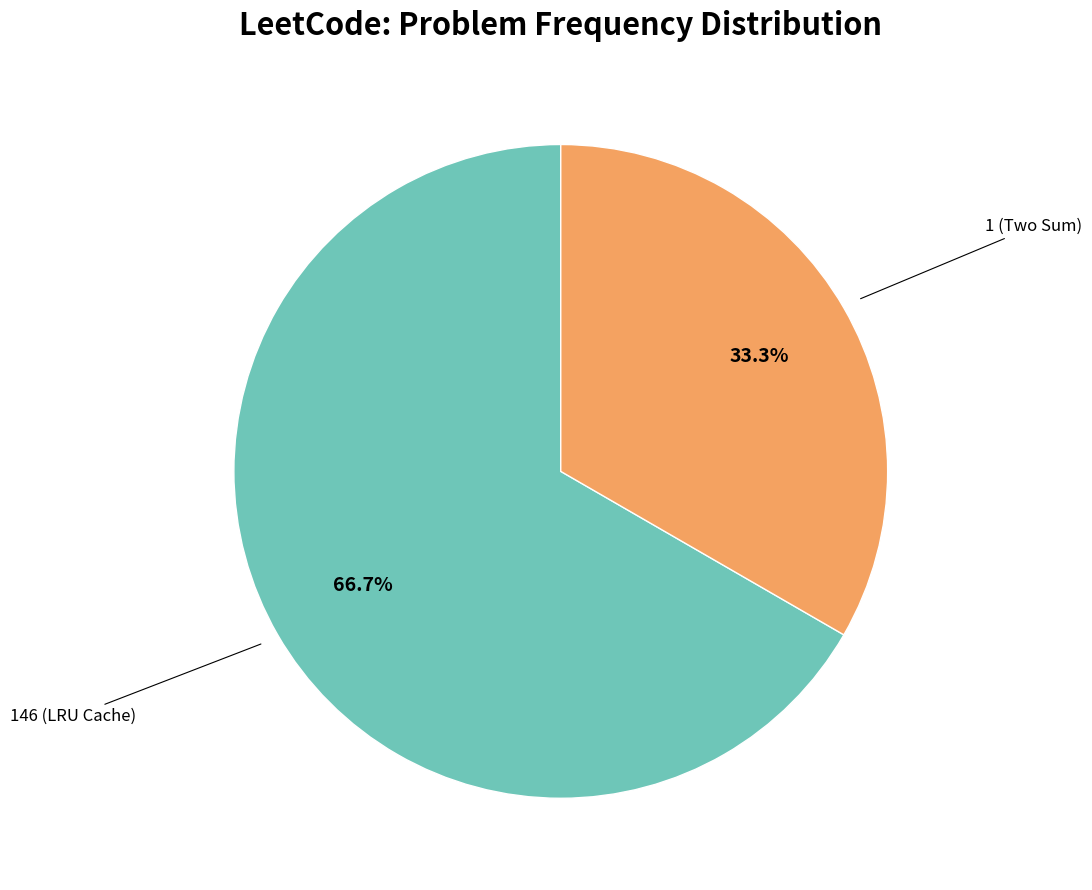

Is there a majority slice in this chart?

Yes